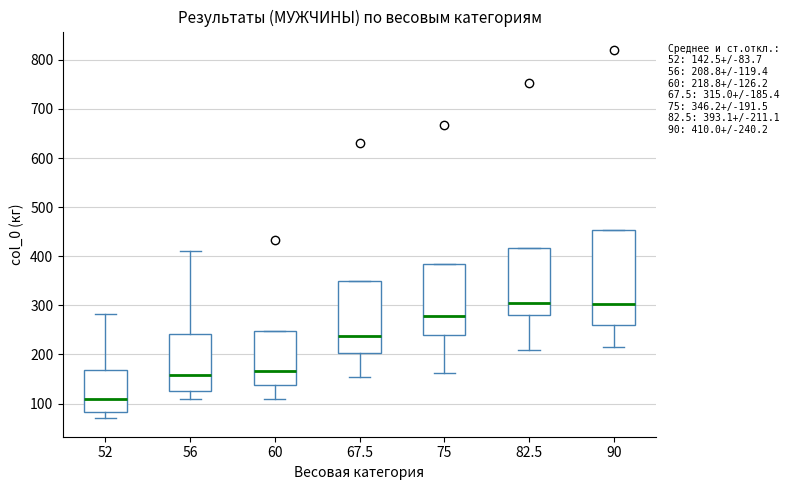

Comparing the boxes themselves (not the whiskers), which one is the tallest?

90